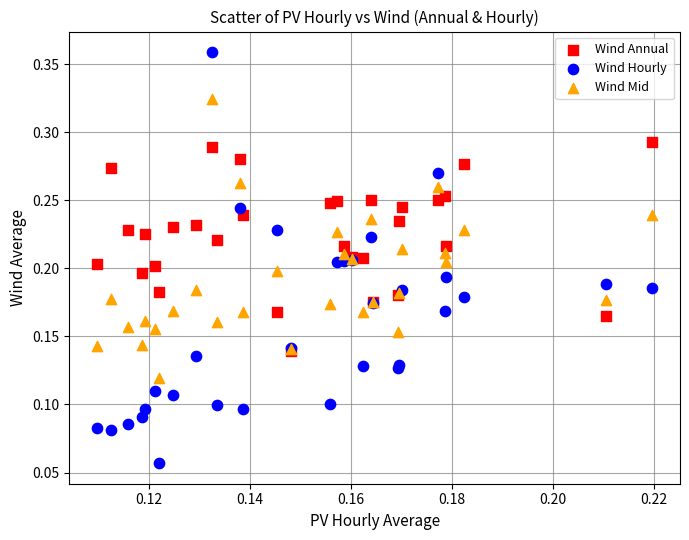

What are all the series names shown in the legend?

Wind Annual, Wind Hourly, Wind Mid